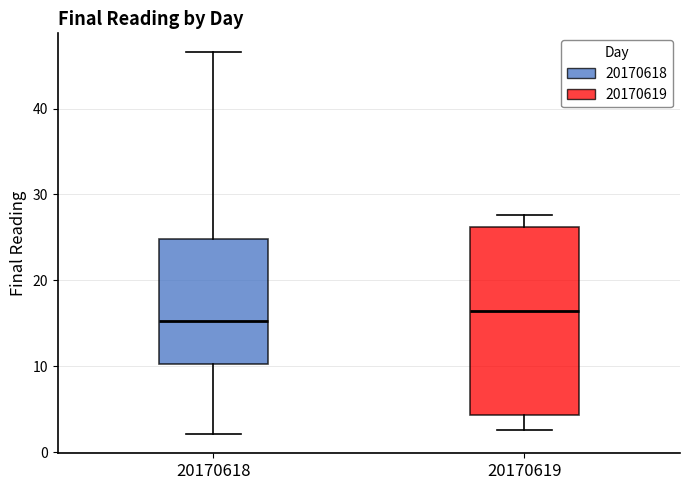

Where is the upper edge of the box at x = 20170619 on the y-axis? The values are not printed on the chart, so give them approximately, as read against the axis.

26